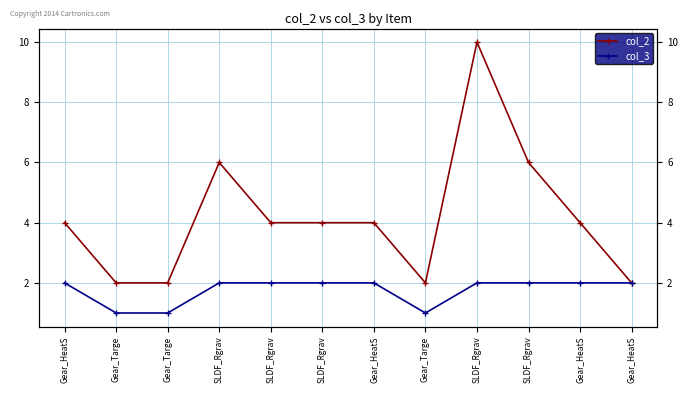

Reading left to right, extract all data points from this chart.

col_2: Gear_HeatS=4	Gear_Targe=2	Gear_Targe=2	SLDF_Rgrav=6	SLDF_Rgrav=4	SLDF_Rgrav=4	Gear_HeatS=4	Gear_Targe=2	SLDF_Rgrav=10	SLDF_Rgrav=6	Gear_HeatS=4	Gear_HeatS=2
col_3: Gear_HeatS=2	Gear_Targe=1	Gear_Targe=1	SLDF_Rgrav=2	SLDF_Rgrav=2	SLDF_Rgrav=2	Gear_HeatS=2	Gear_Targe=1	SLDF_Rgrav=2	SLDF_Rgrav=2	Gear_HeatS=2	Gear_HeatS=2